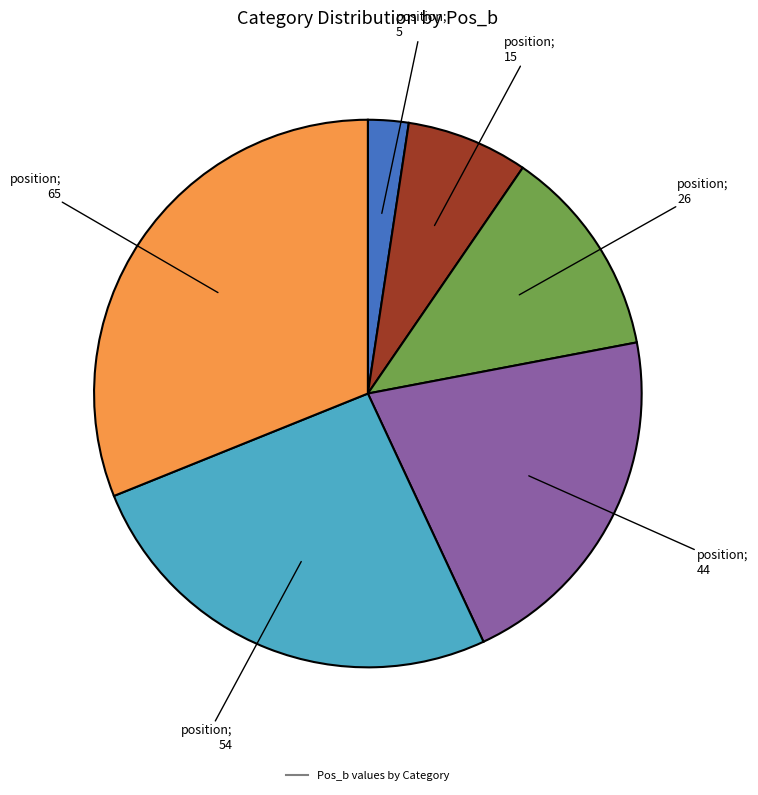

Does any single category account for the majority?

No